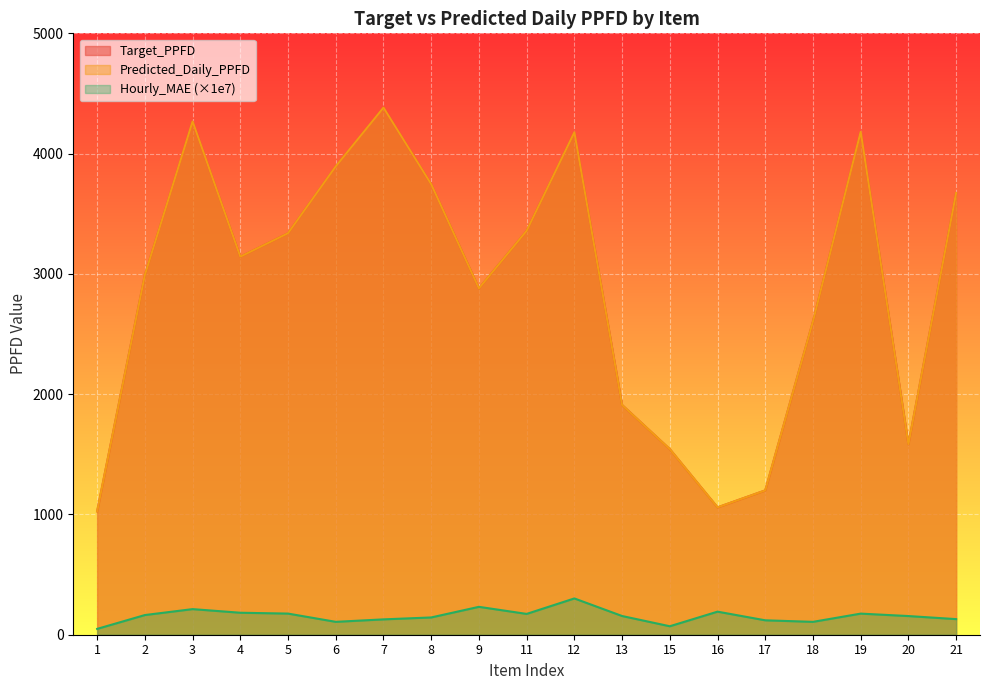

At how many categories does at least one series exceed 2696?

12